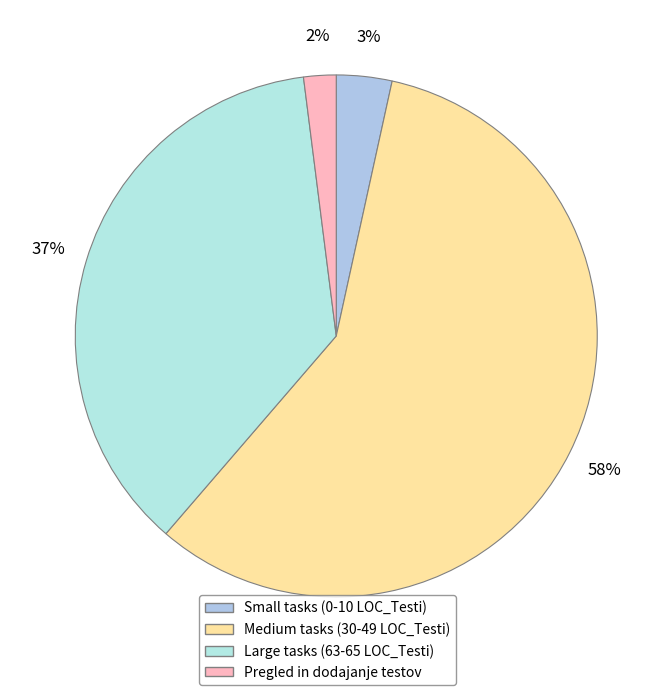

Count the number of slices in the pie.

4